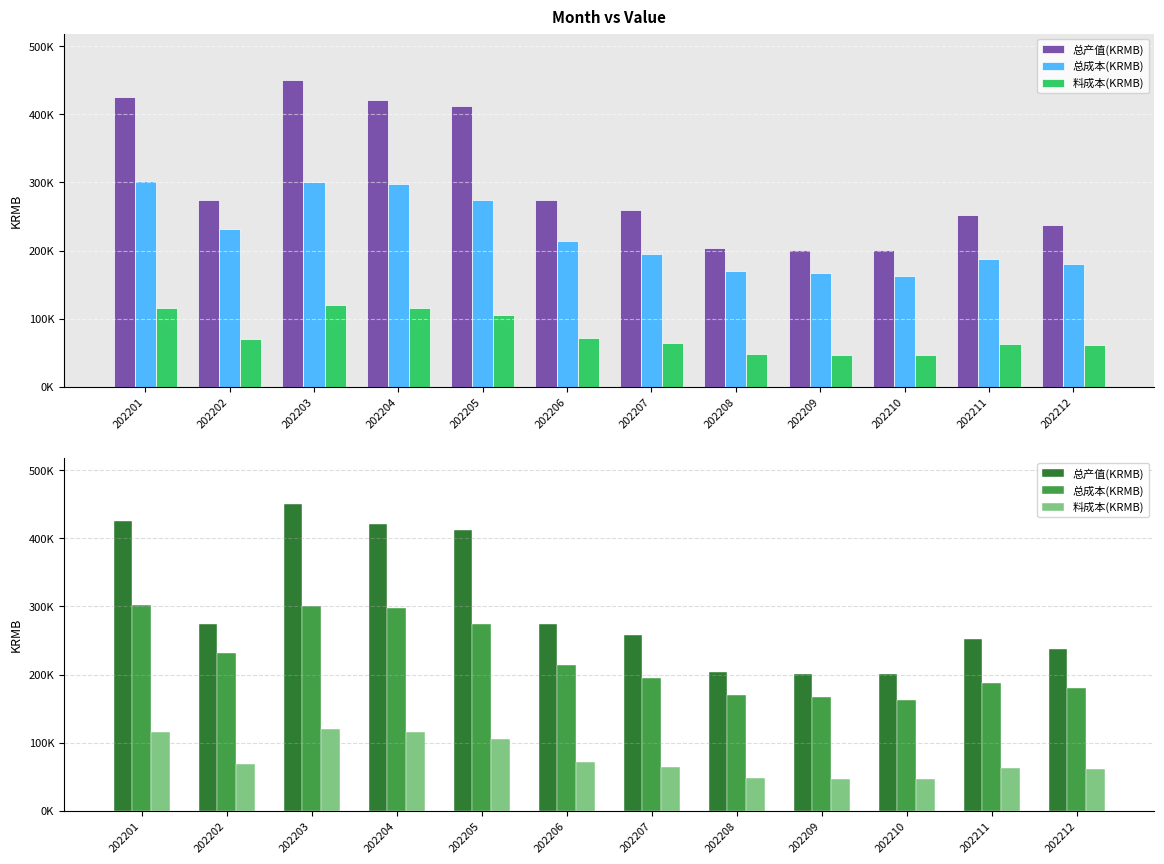

Is it true that 总成本(KRMB) equals 180456.7 at 202212?

True